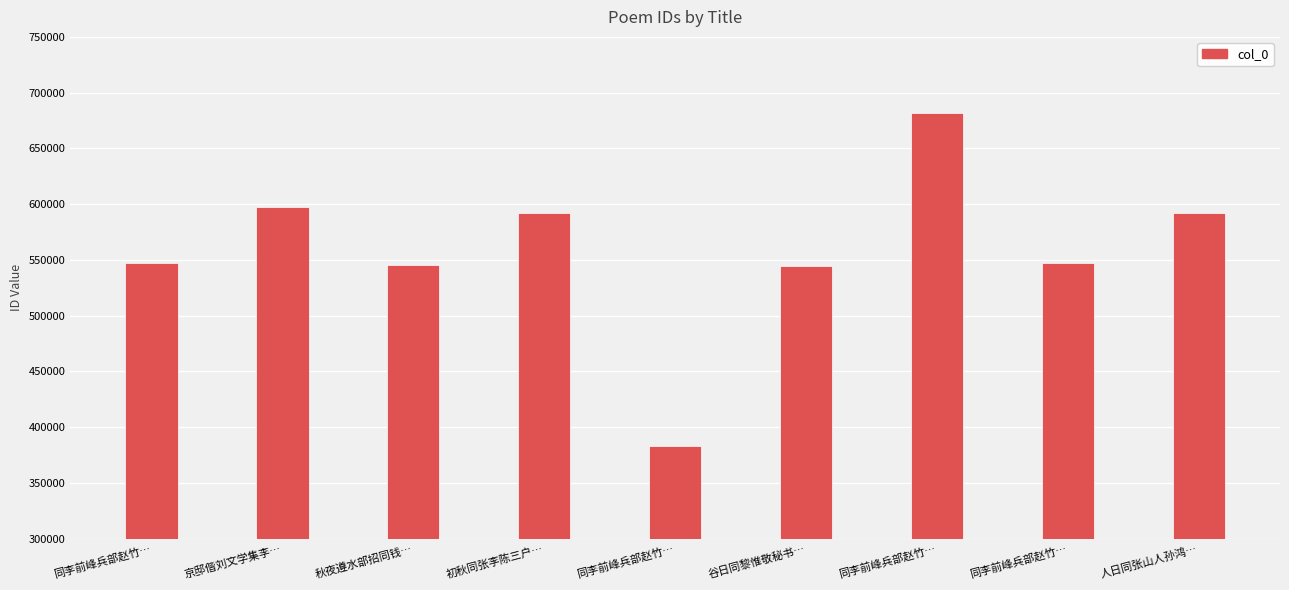

How many series are shown in this chart?

1